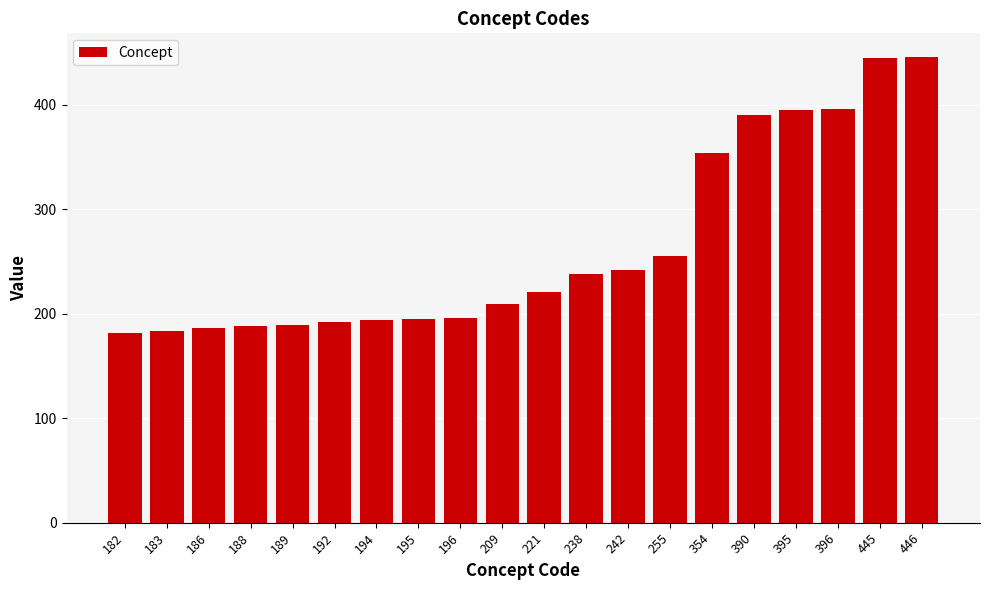

How many series are shown in this chart?

1